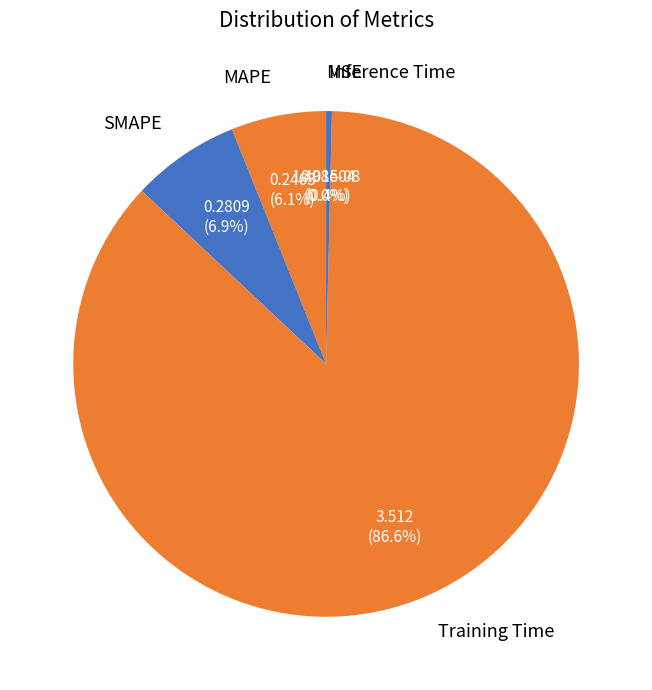

How much of the chart is everything except Training Time?

13.4%